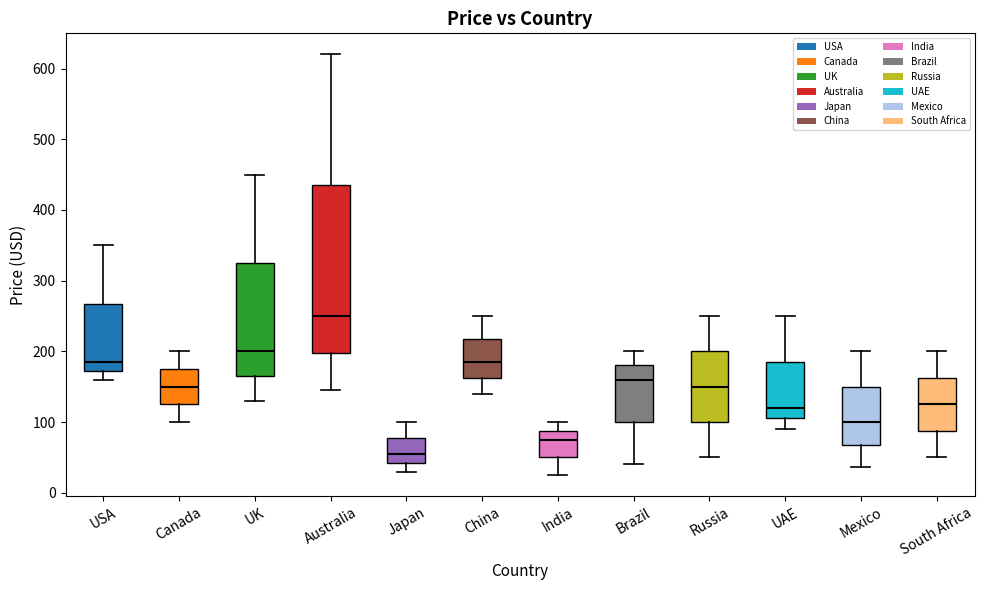

Reading left to right, transcribe this box plot: for each box, give where its median line is, the range the box spans, and where its two whiskers end, as read against the y-axis. The values are not printed on the chart, so give them approximately, as read against the axis.

USA: median 190, box 170 to 270, whiskers 160 to 350
Canada: median 150, box 130 to 180, whiskers 100 to 200
UK: median 200, box 170 to 330, whiskers 130 to 450
Australia: median 250, box 200 to 440, whiskers 150 to 620
Japan: median 60, box 40 to 80, whiskers 30 to 100
China: median 190, box 160 to 220, whiskers 140 to 250
India: median 80, box 50 to 90, whiskers 30 to 100
Brazil: median 160, box 100 to 180, whiskers 40 to 200
Russia: median 150, box 100 to 200, whiskers 50 to 250
UAE: median 120, box 110 to 190, whiskers 90 to 250
Mexico: median 100, box 70 to 150, whiskers 40 to 200
South Africa: median 130, box 90 to 160, whiskers 50 to 200